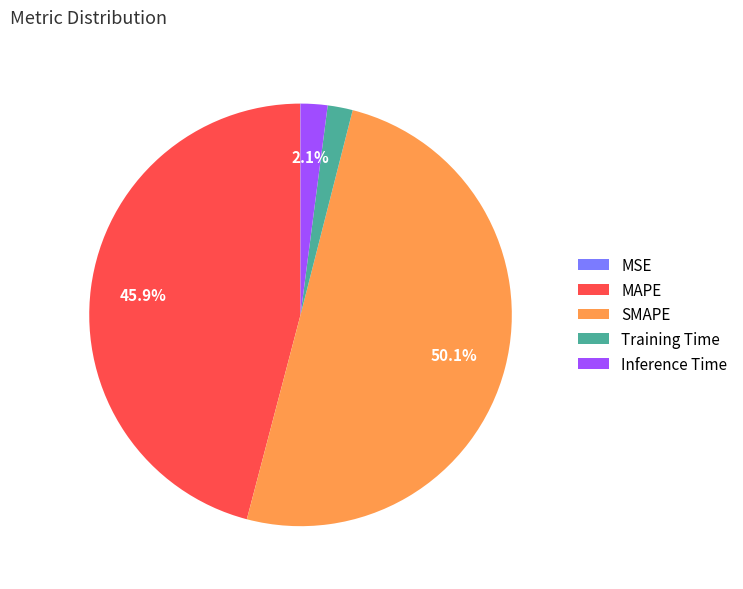

Which category accounts for the majority?

SMAPE